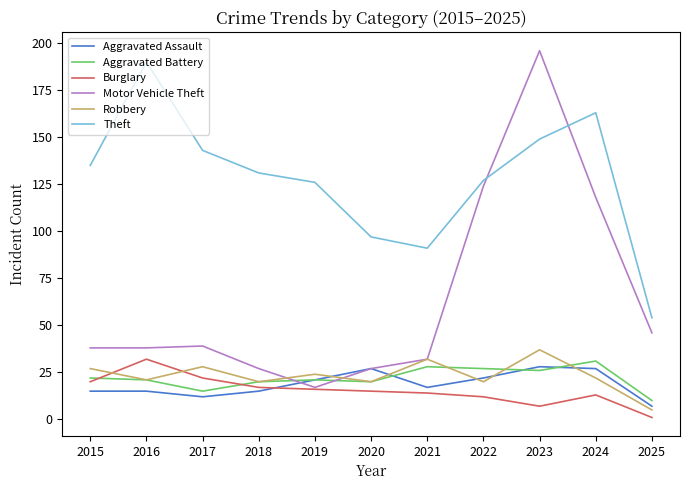

What is the average value of the Burglary series?

15